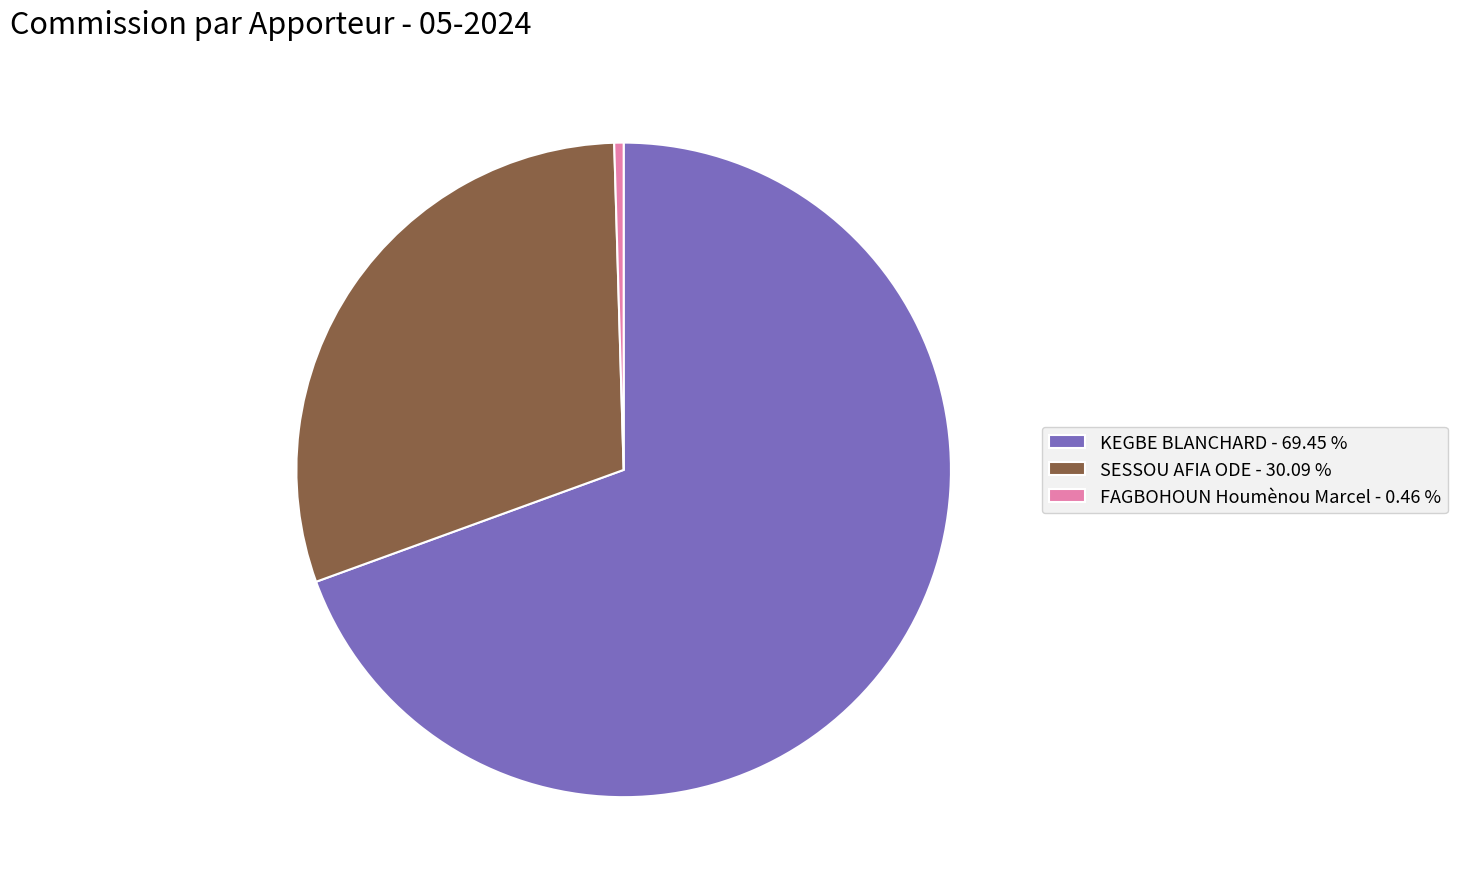

Is the sum of KEGBE BLANCHARD and SESSOU AFIA ODE greater than half?

Yes